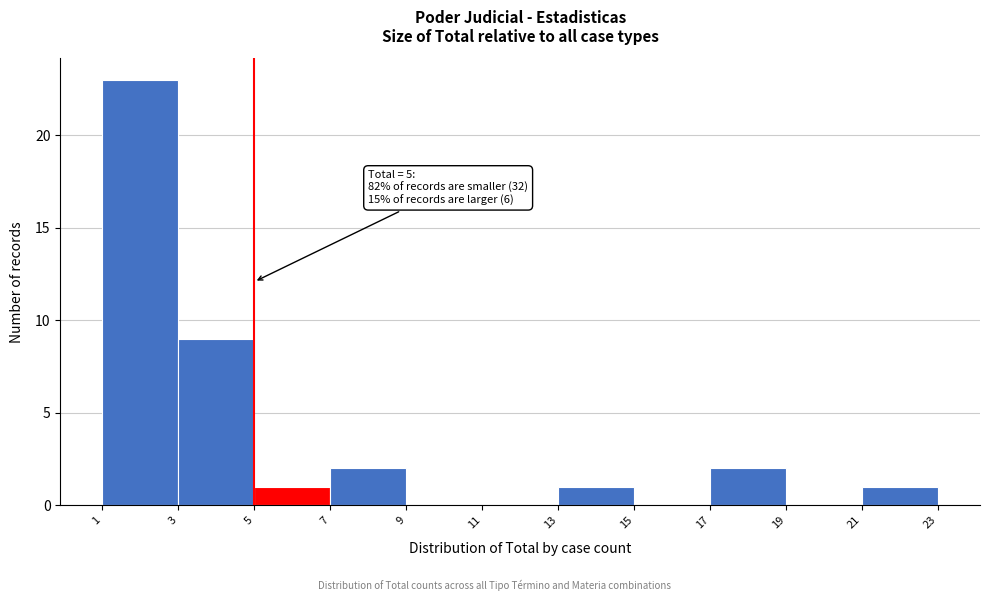

Which range on the x-axis has the tallest bar?

1 to 3